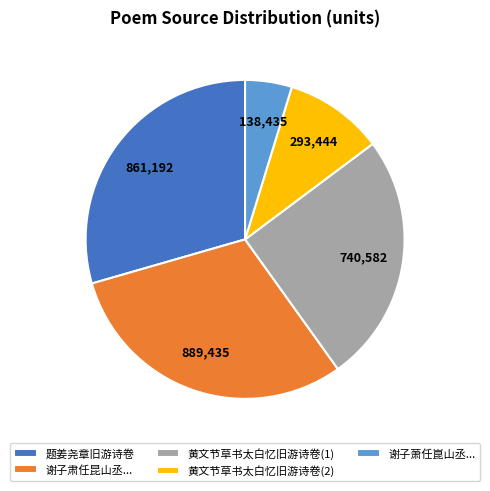

Does any single category account for the majority?

No